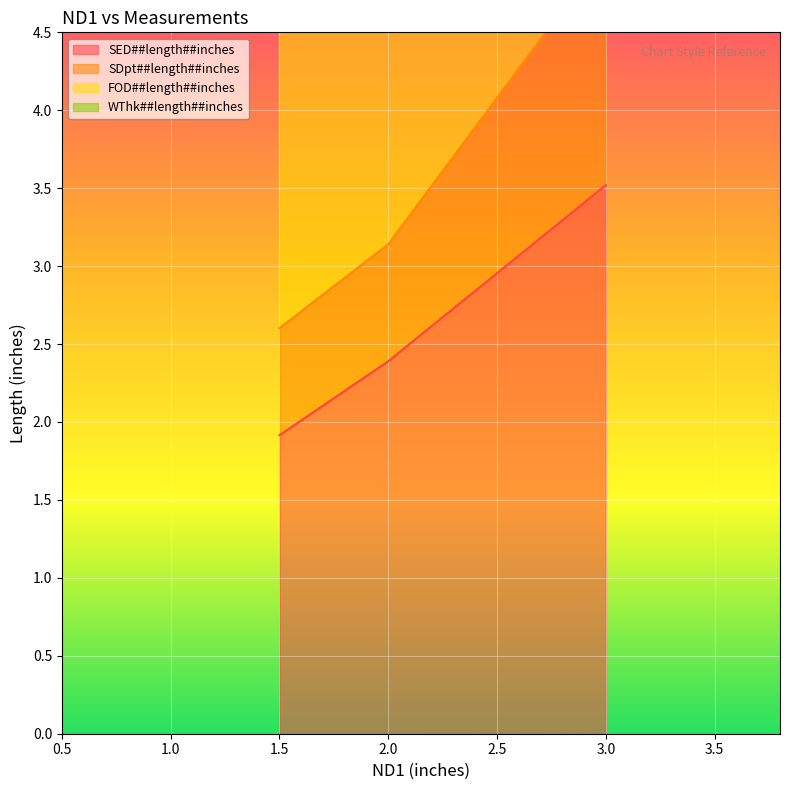

List the series in order of their overall mean, lowest first.

SED##length##inches, SDpt##length##inches, FOD##length##inches